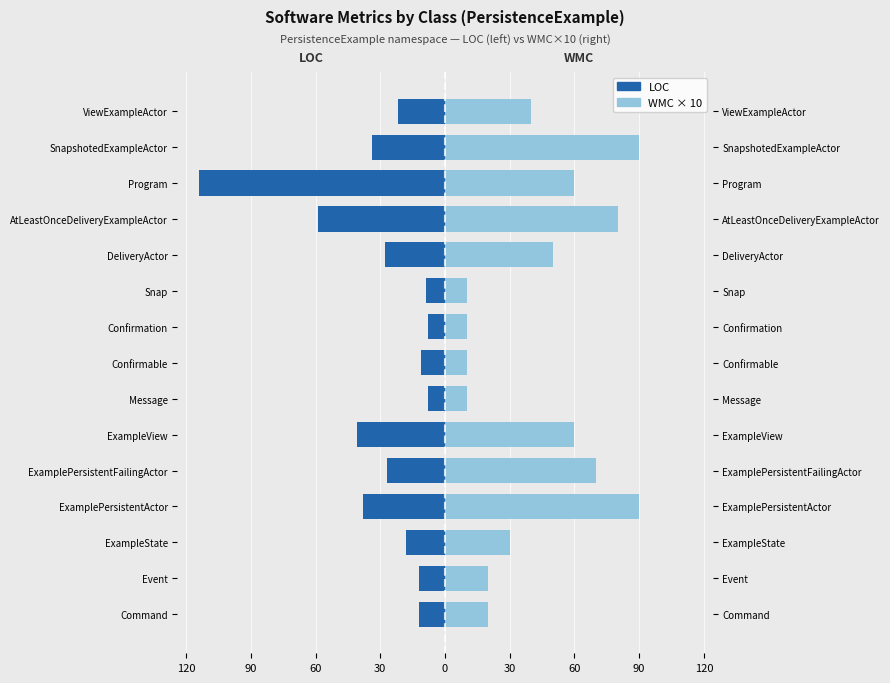

What is the difference between the maximum and minimum values in the WMC × 10 (right) series?

80